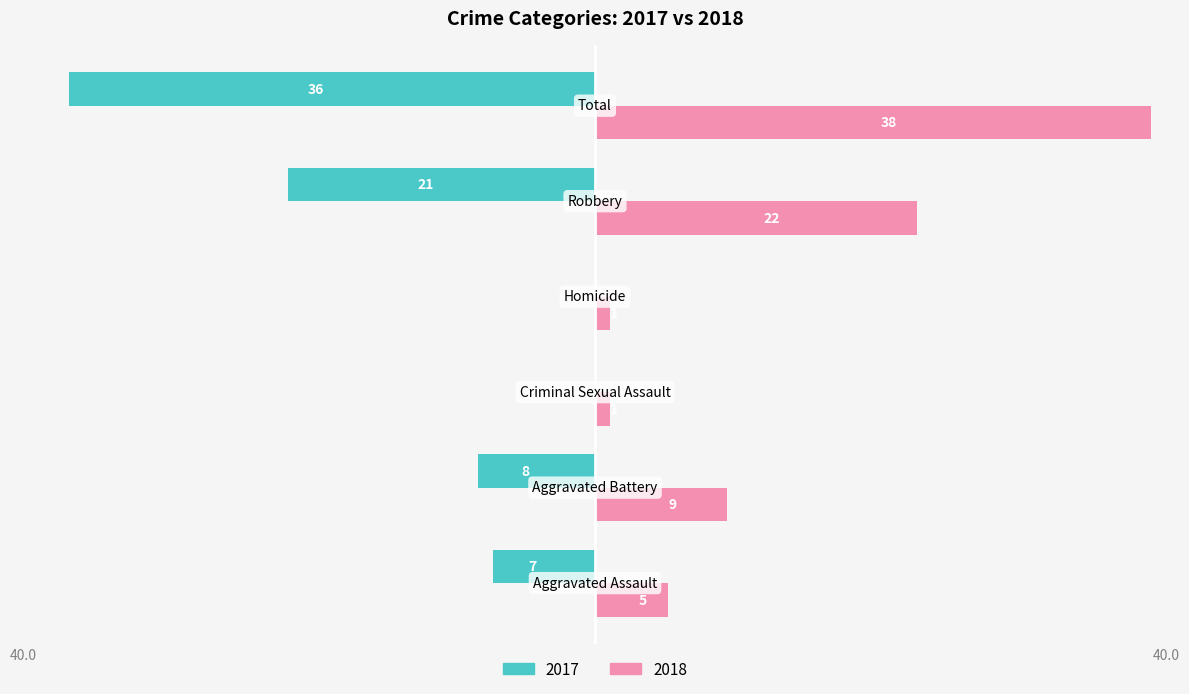

Which series has the largest total across all categories?

2018